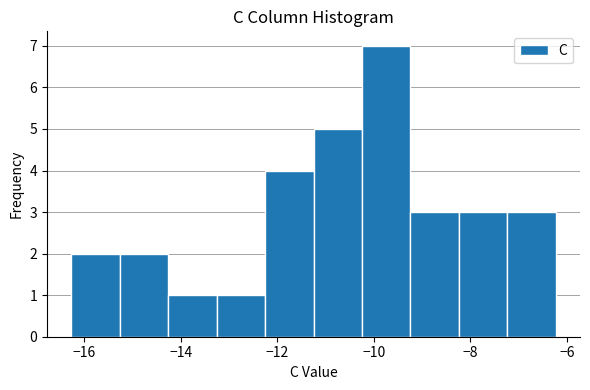

Reading left to right, transcribe this chart: for each bar, give the range it covers on the x-axis and its height. Neither the bar edges nor the heights are printed on the chart, so give them approximately, as read against the axes.

-16.2 to -15.2: 2
-15.2 to -14.2: 2
-14.2 to -13.2: 1
-13.2 to -12.2: 1
-12.2 to -11.2: 4
-11.2 to -10.2: 5
-10.2 to -9.2: 7
-9.2 to -8.2: 3
-8.2 to -7.2: 3
-7.2 to -6.2: 3